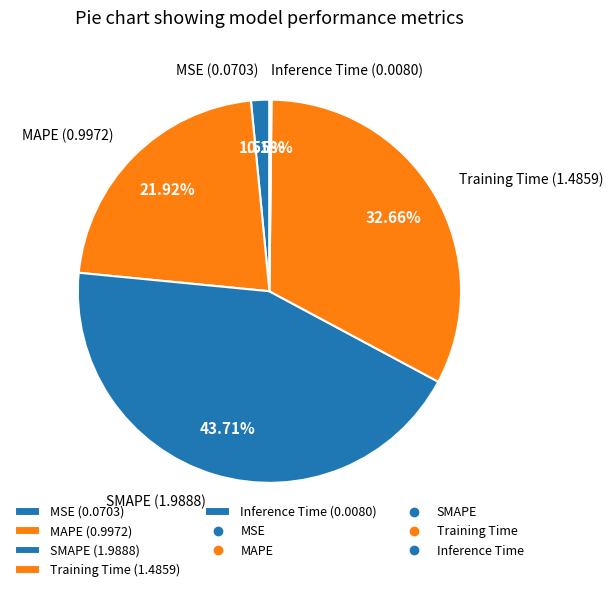

Is there a majority slice in this chart?

No